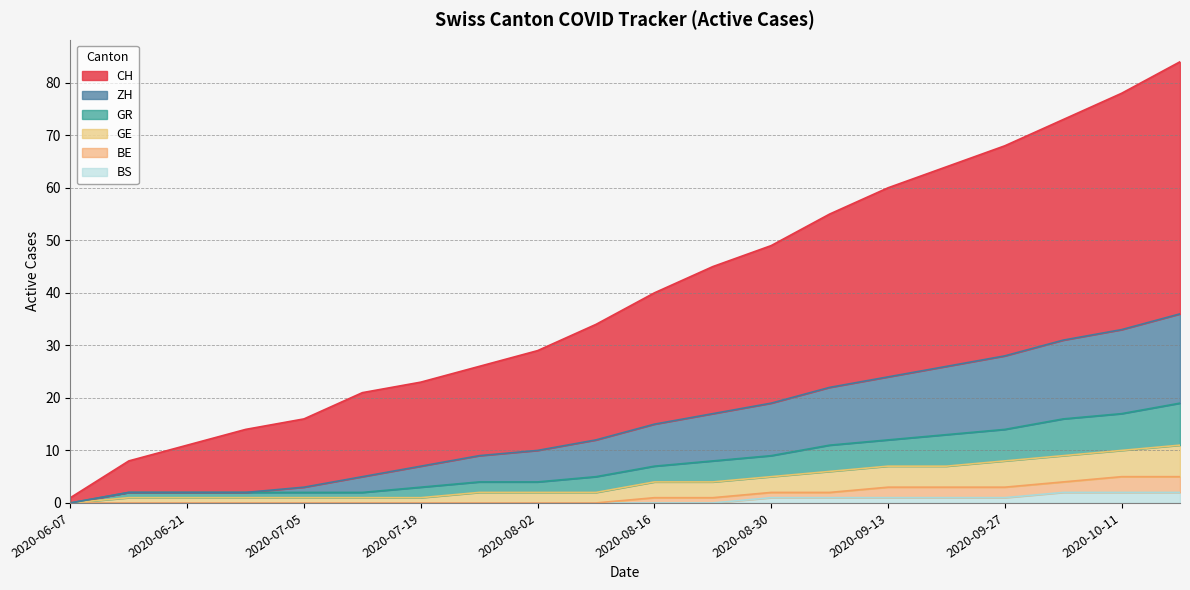

Is it true that BS equals 0 at 2020-08-09?

True